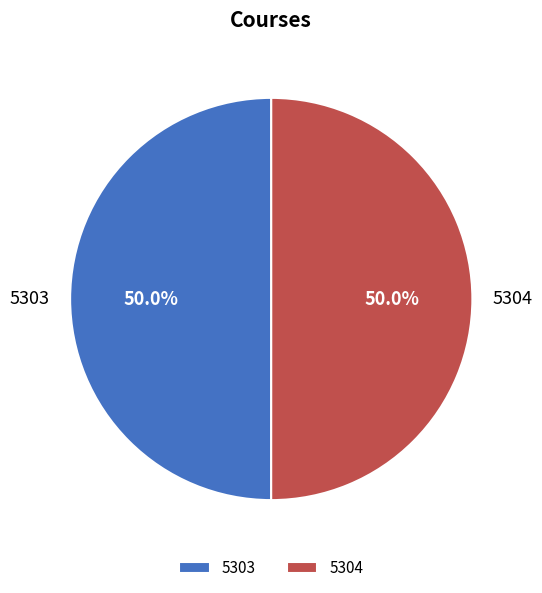

Combined, what portion of the pie is 5303 and 5304?

100.0%